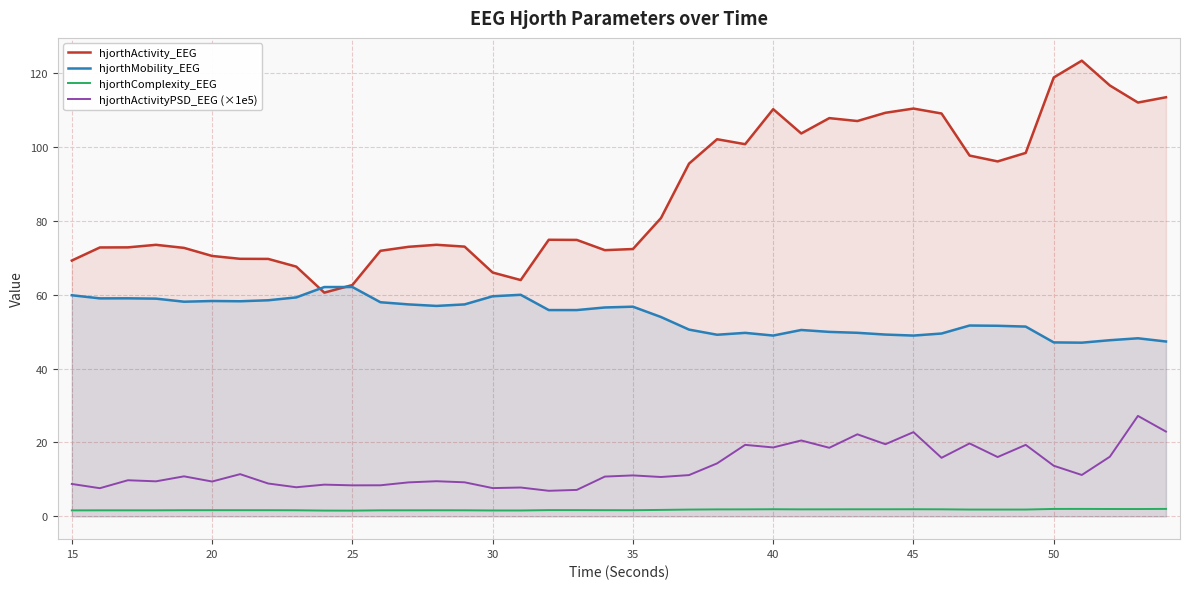

Which series has the largest range (max minus min)?

hjorthActivity_EEG